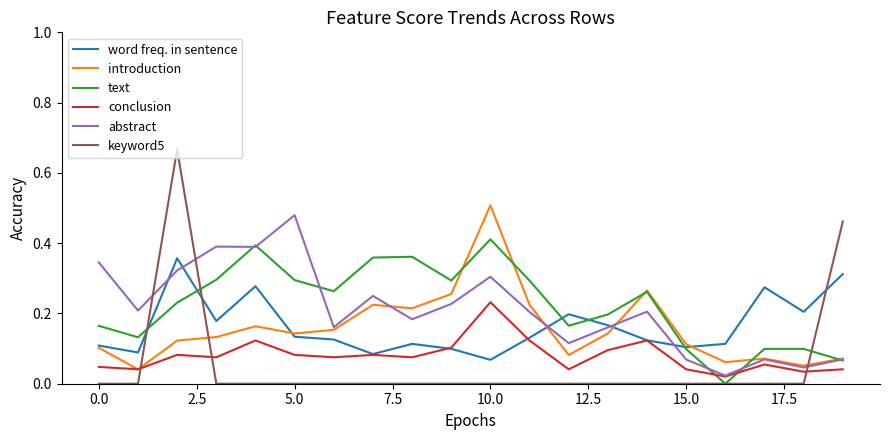

After their last crossing, which series has the higher values: conclusion or keyword5?

keyword5